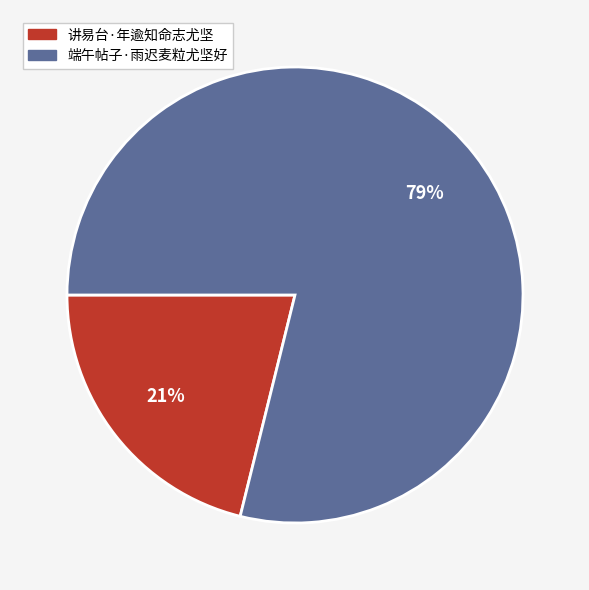

The 讲易台·年逾知命志尤坚 slice represents 21% of the pie. True or false?

True